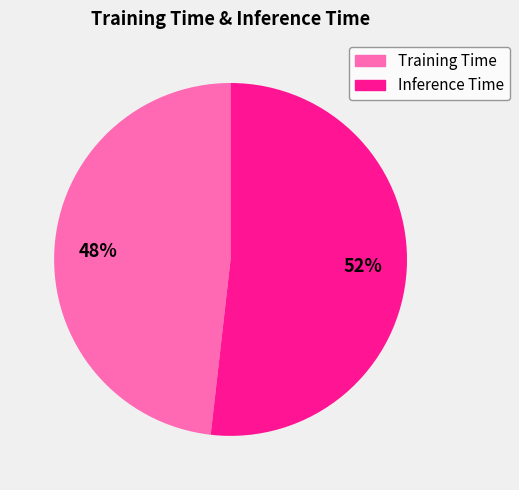

Count the number of slices in the pie.

2